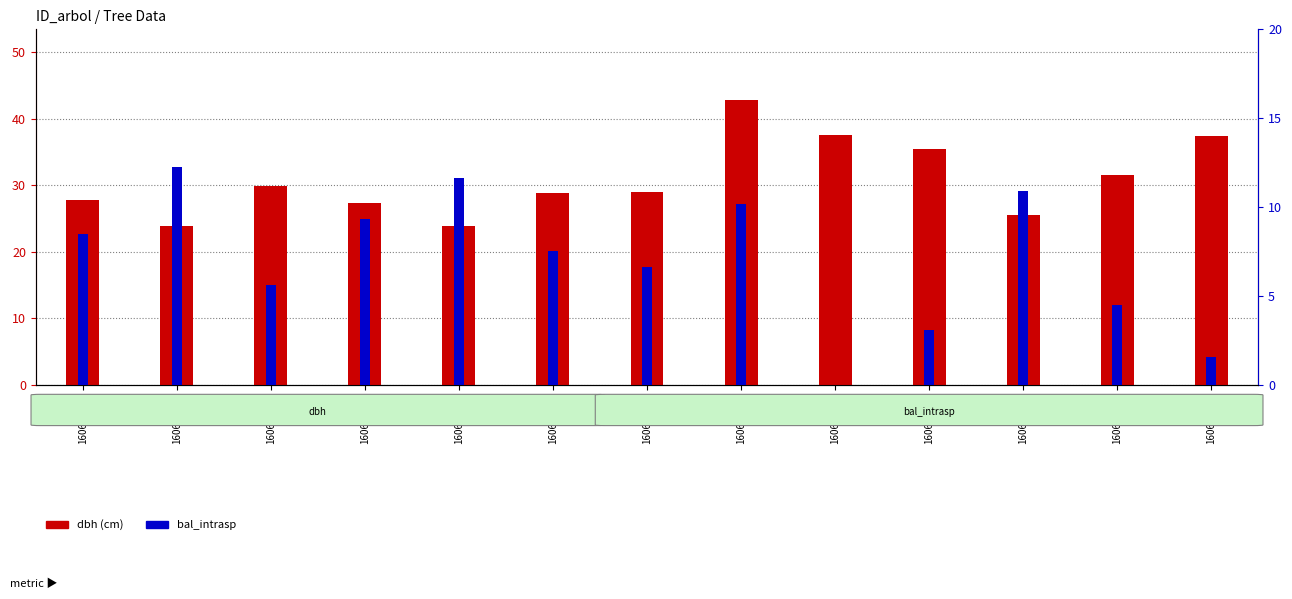

Which series changed the most between 160659006 and 160659010?

dbh (cm)